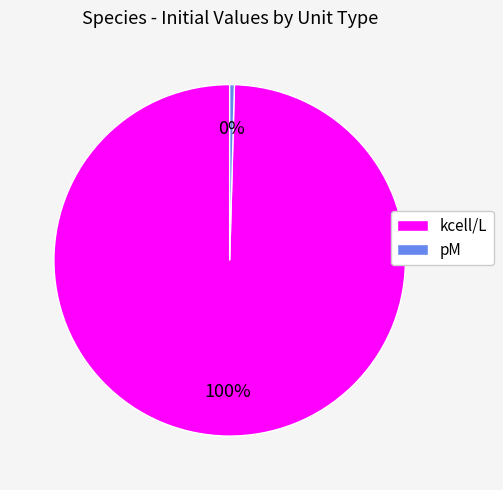

Which has a higher value, pM or kcell/L?

kcell/L